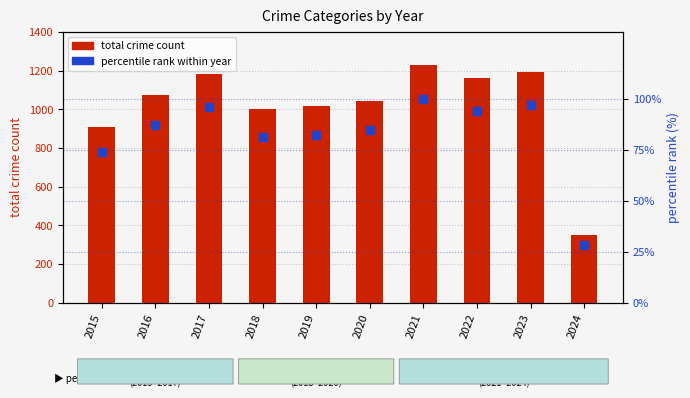

Which series has the largest total across all categories?

total crime count